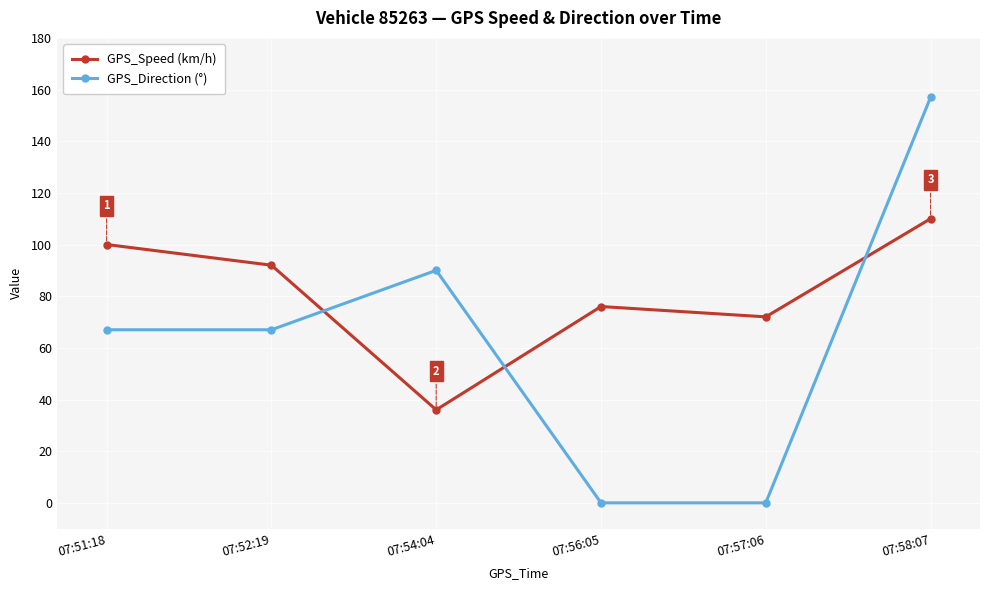

What is the total value across all series at 07:51:18?

167